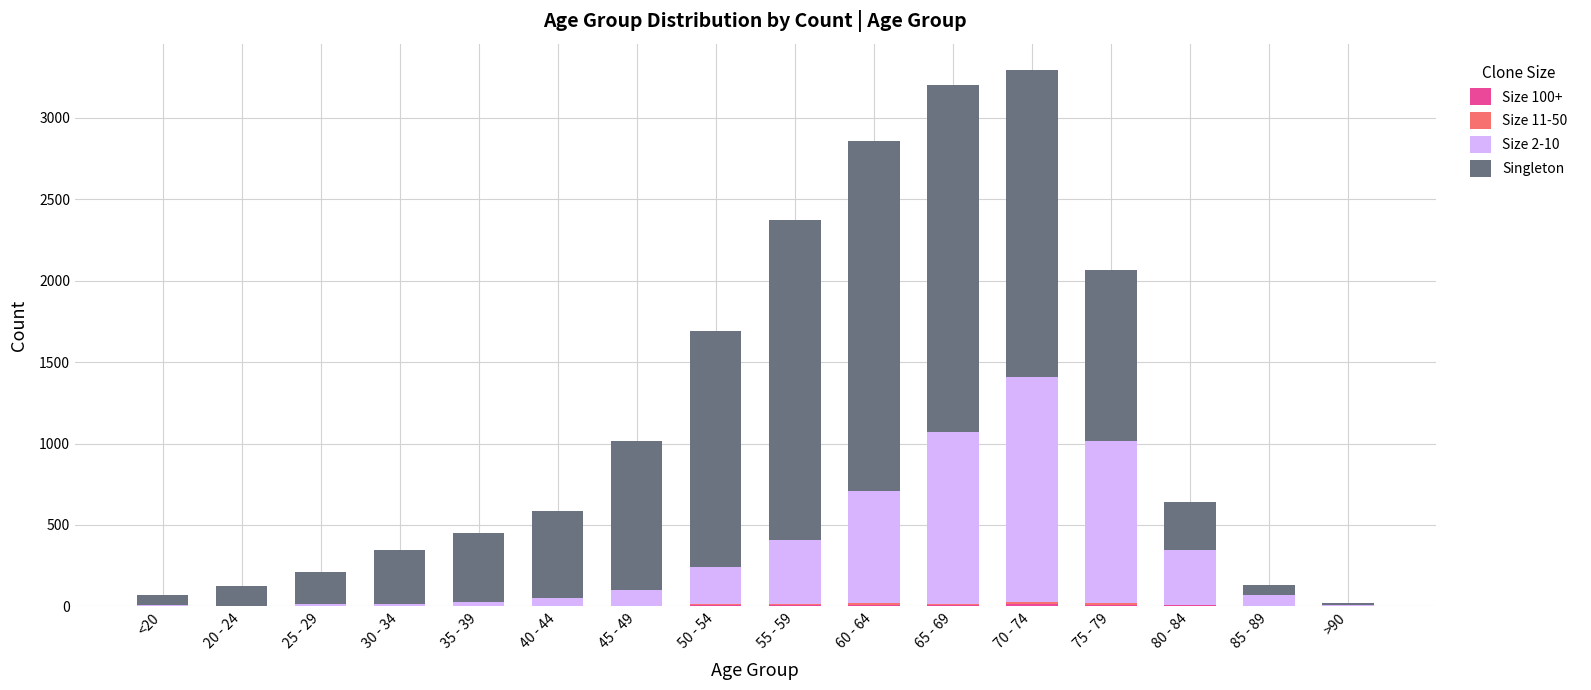

Are the bars grouped side by side (vs. stacked)?

No